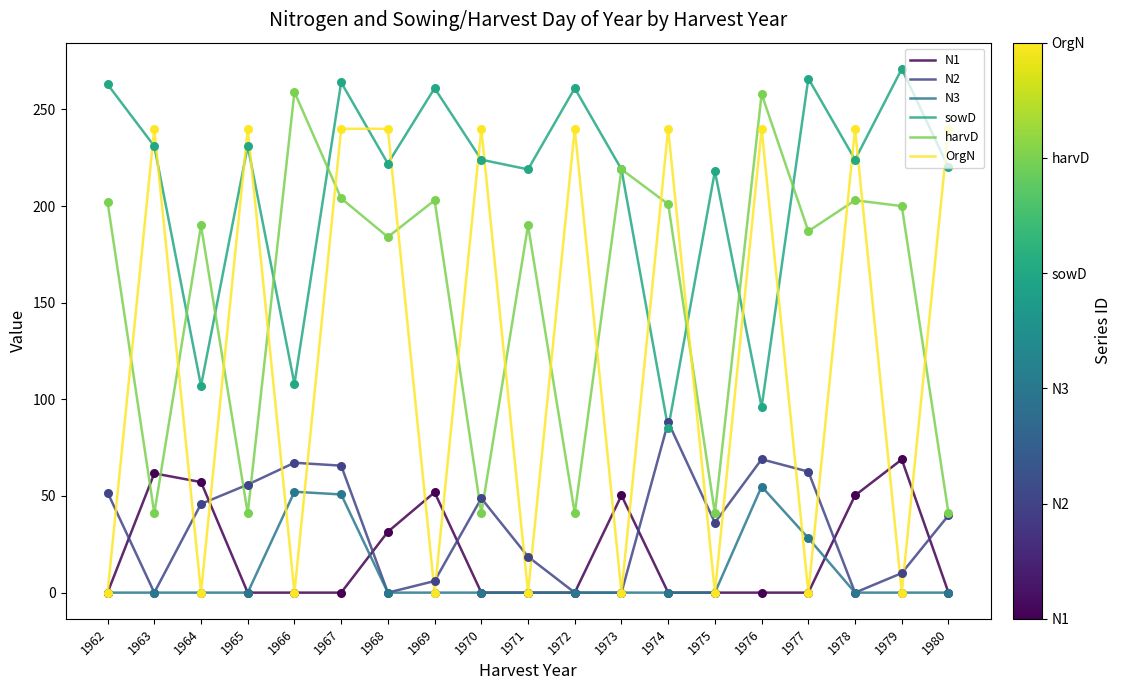

Is the value of OrgN at 1980 greater than the value of sowD at 1971?

Yes